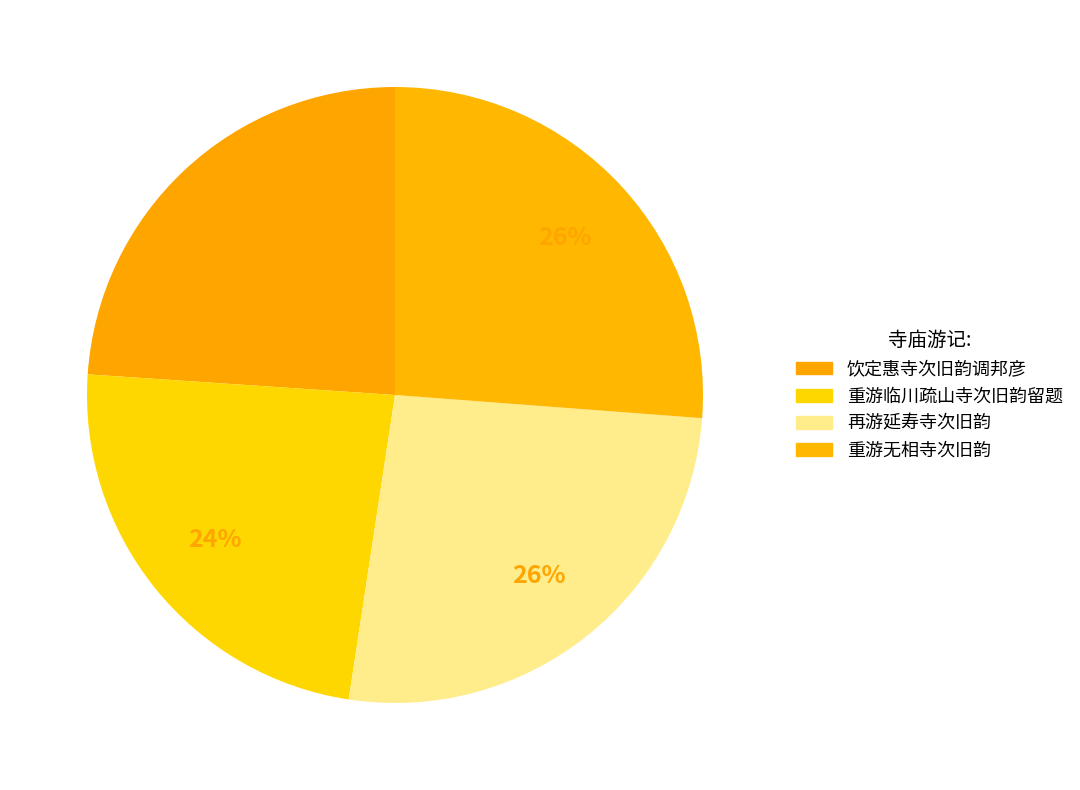

To the nearest percent, what is the difference between the 重游无相寺次旧韵 and 饮定惠寺次旧韵调邦彦 slice percentages?

2%